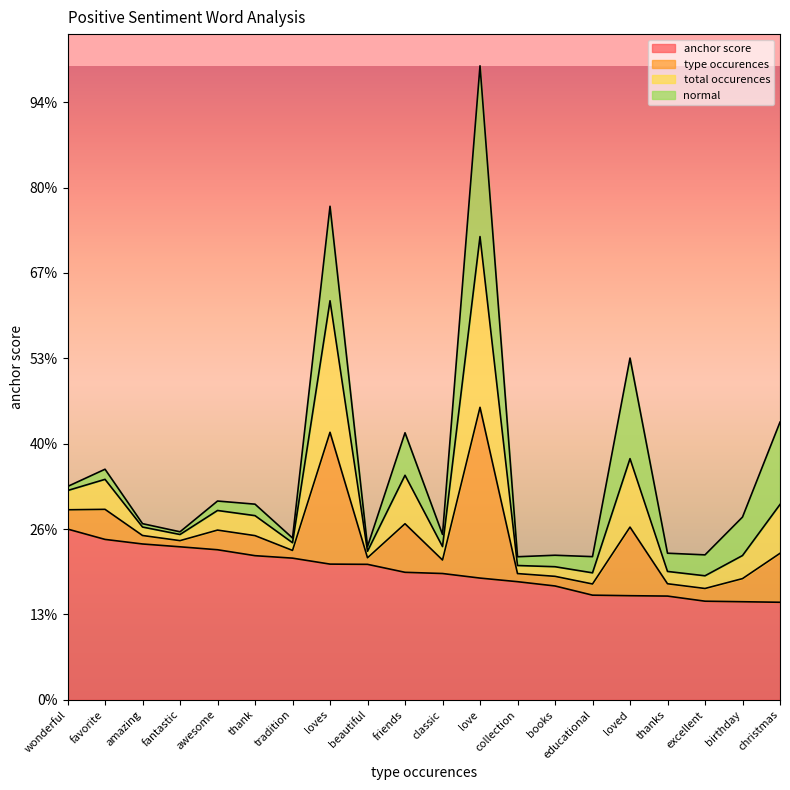

Does the chart display data point markers on the line(s)?

No